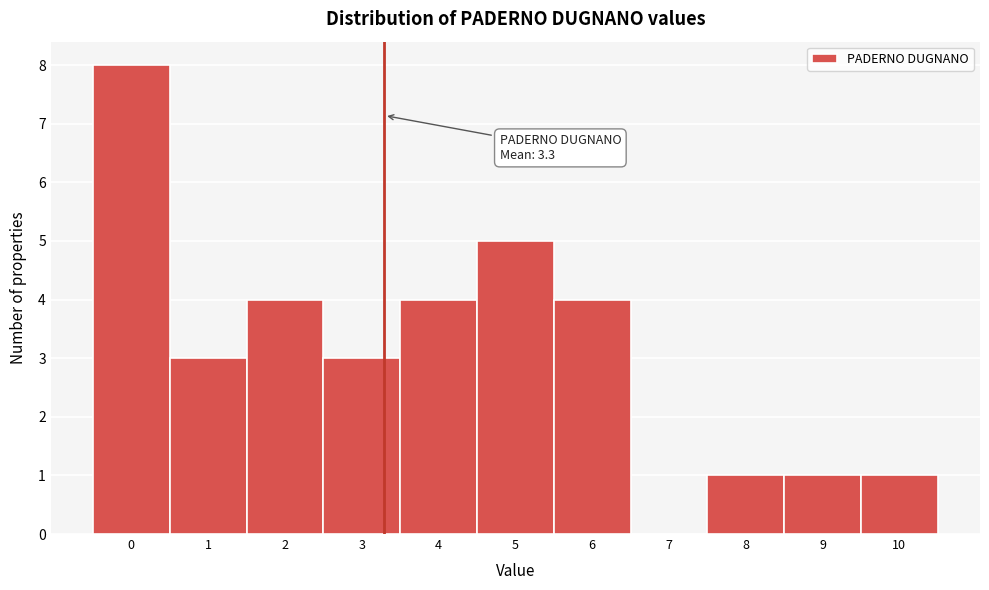

Which range on the x-axis has the tallest bar?

-0.5 to 0.5